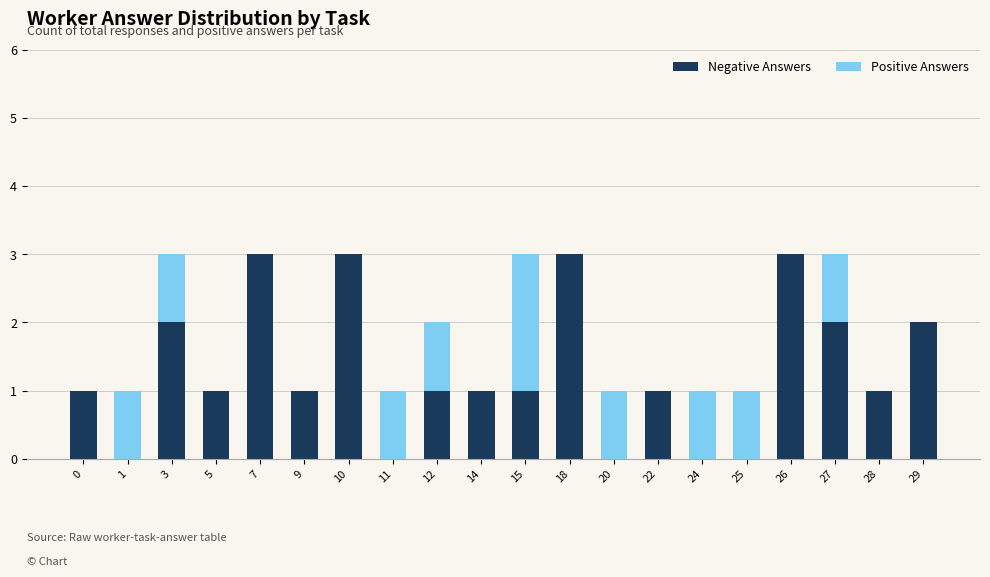

How many data points does each series have?

20